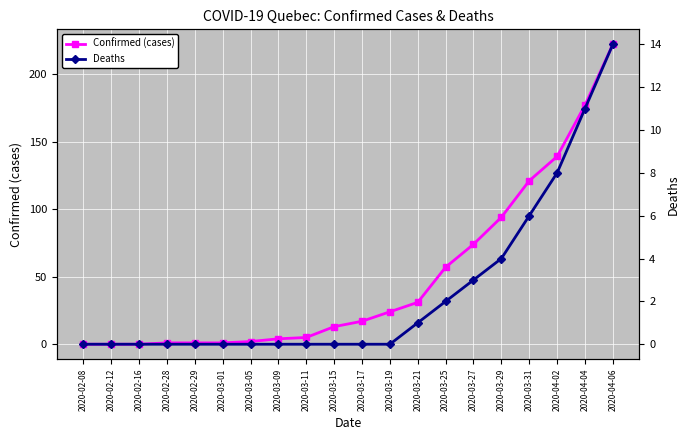

How many distinct data groups are displayed?

2